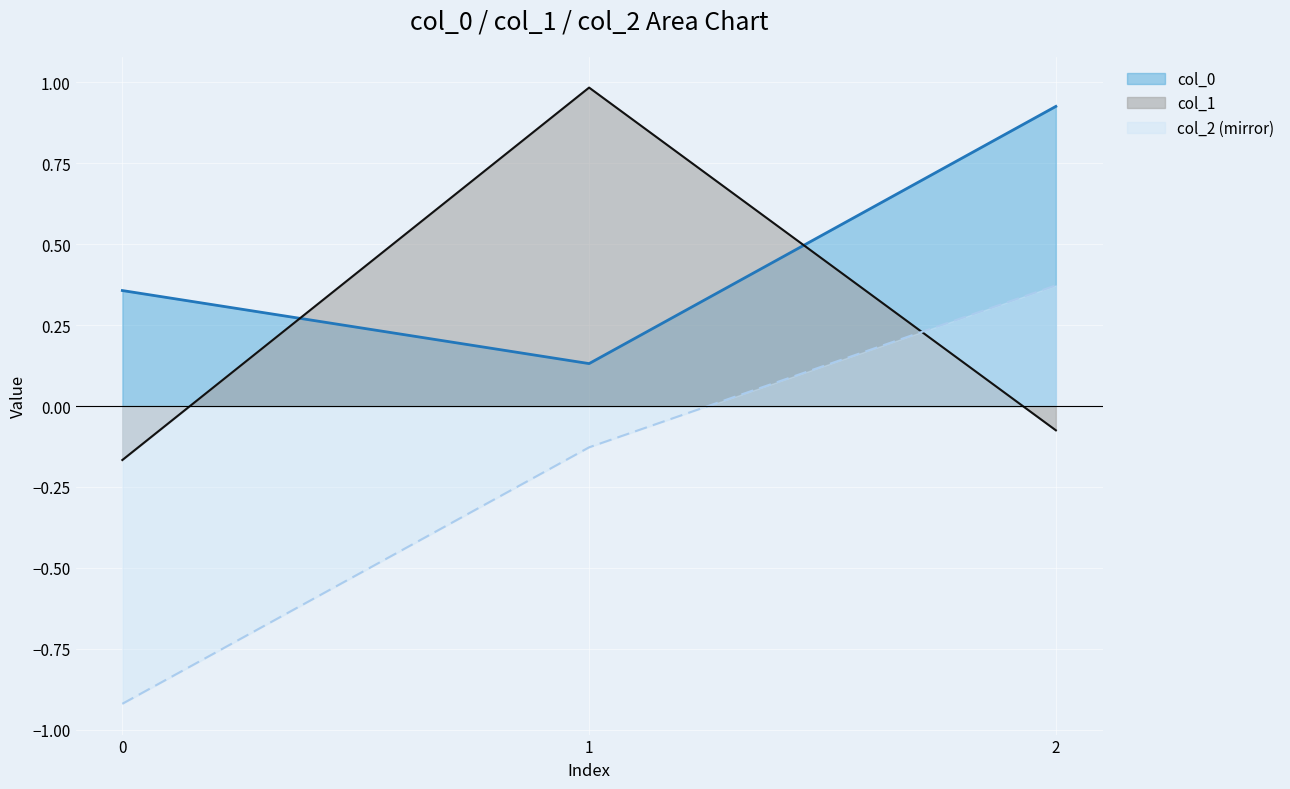

Reading right to left, list all the values displayed in this chart.

col_0: 2=0.9	1=0.1	0=0.4
col_1: 2=-0.1	1=1.0	0=-0.2
col_2: 2=0.4	1=-0.1	0=-0.9